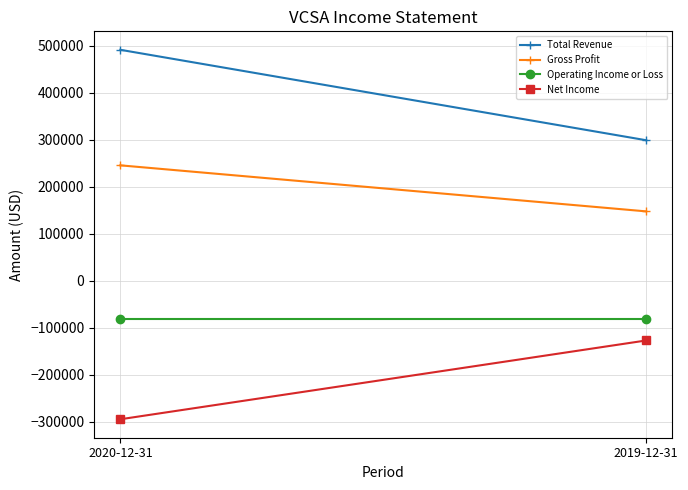

Is it true that Gross Profit equals 396362 at 2020-12-31?

False